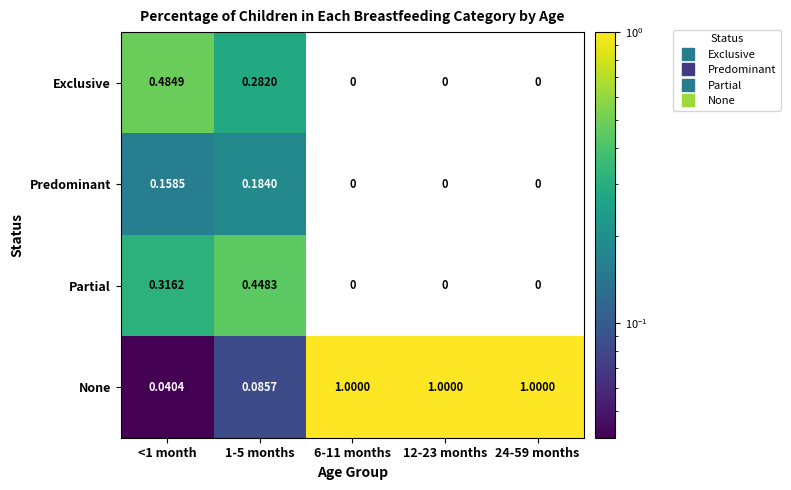

Rank the series by their maximum value, from highest to lowest.

None, Exclusive, Partial, Predominant